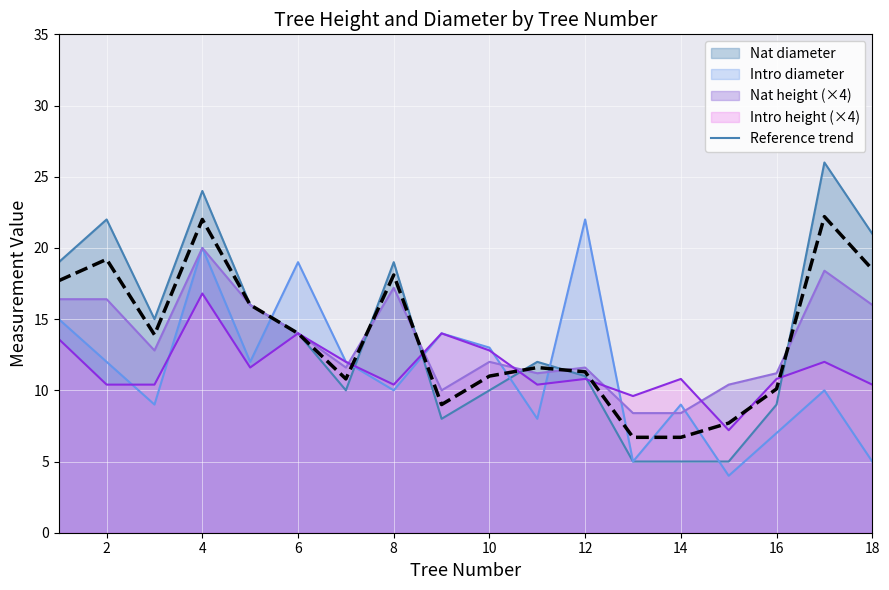

What is the spread (max minus min) of values at 4?

7.2